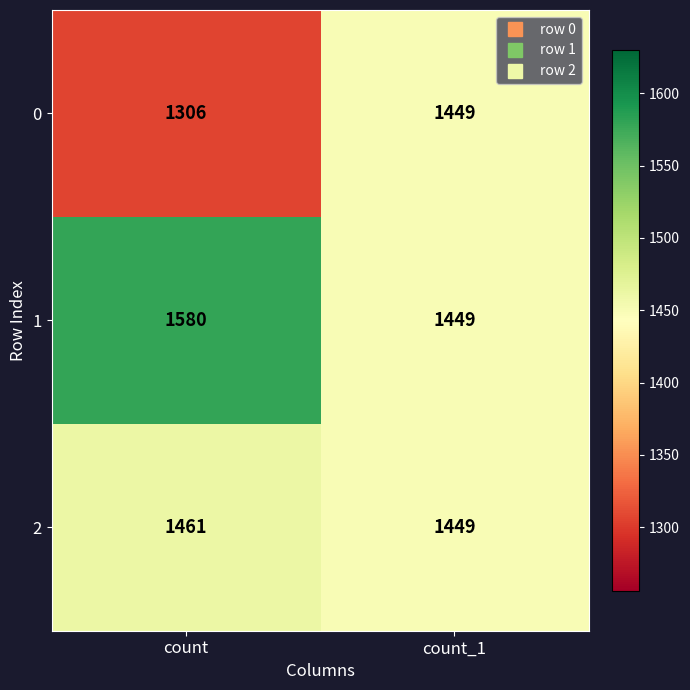

The value of 0 at count_1 is 2078. True or false?

False